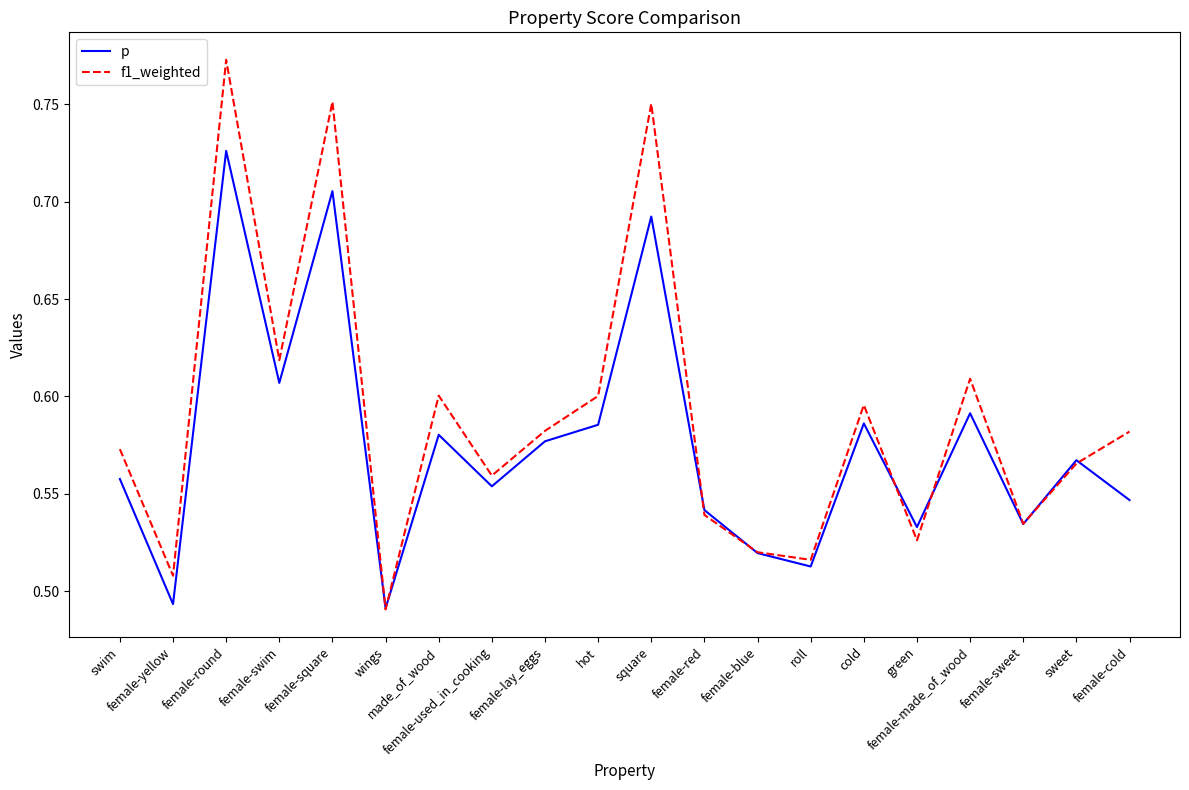

What is the difference between the maximum and minimum values in the f1_weighted series?

0.3